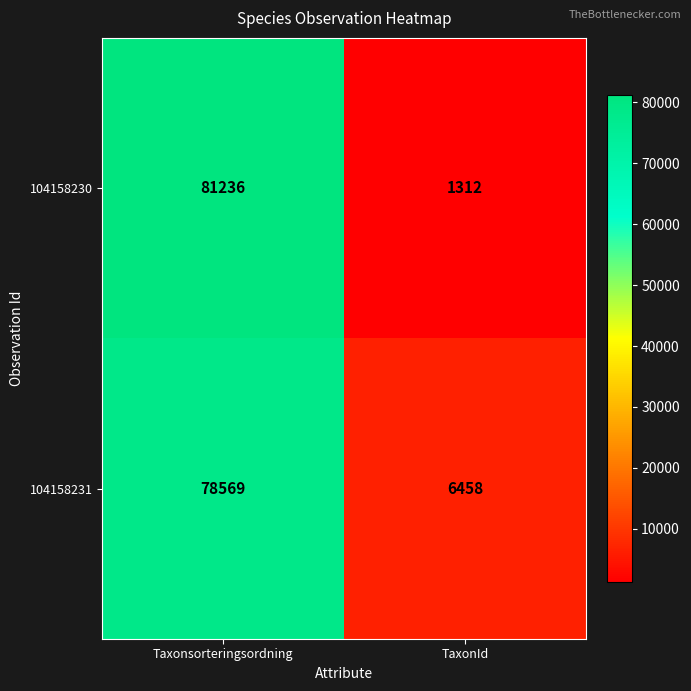

The value of 104158231 at TaxonId is 10503. True or false?

False